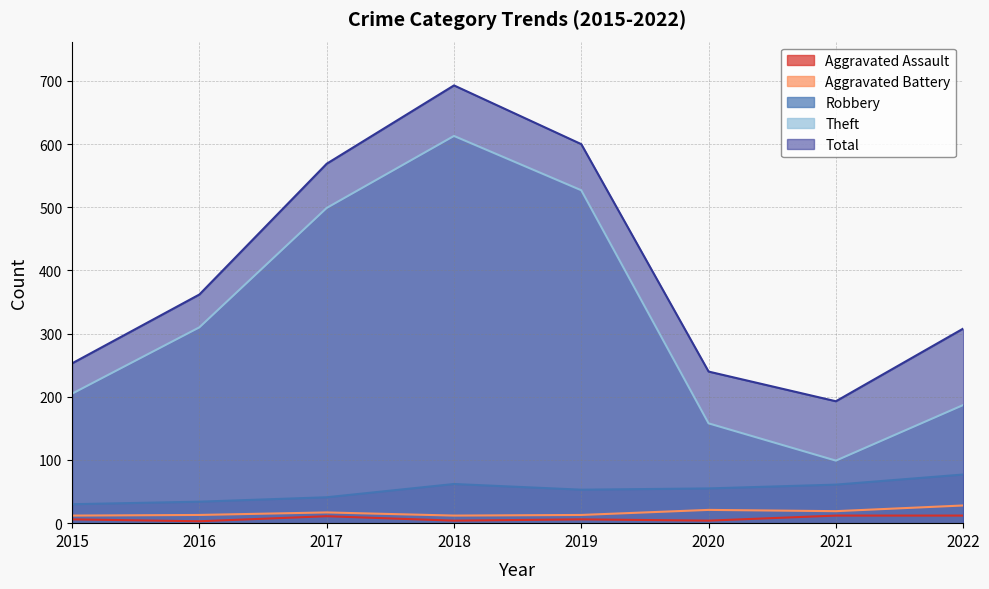

True or false: Aggravated Assault and Theft cross at least once.

False